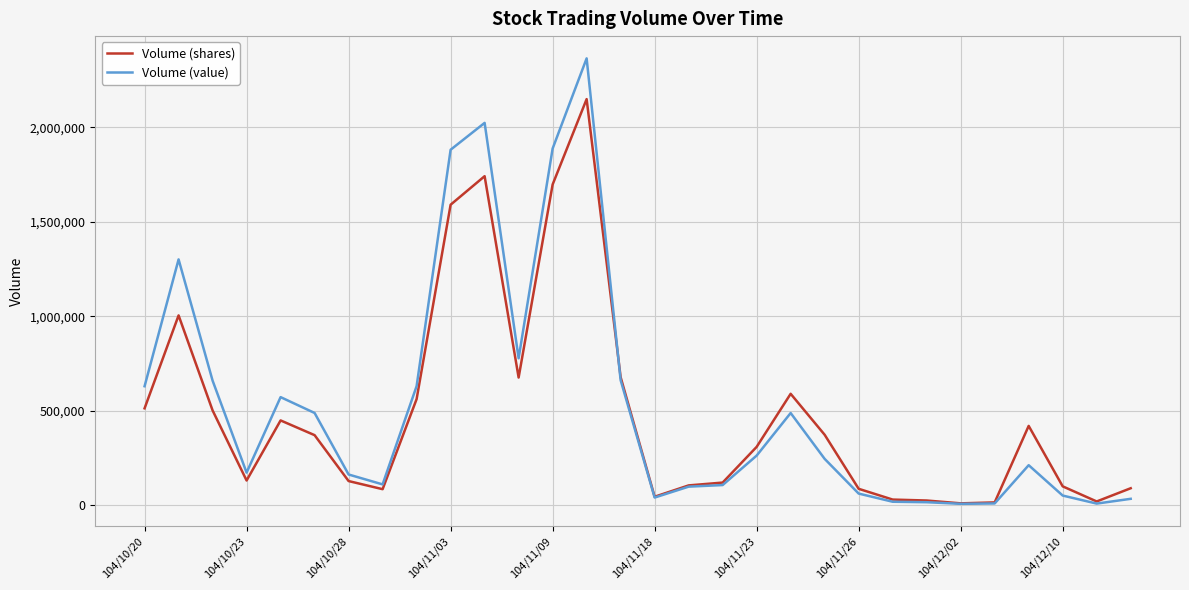

Rank the series by their maximum value, from highest to lowest.

Volume (value), Volume (shares)